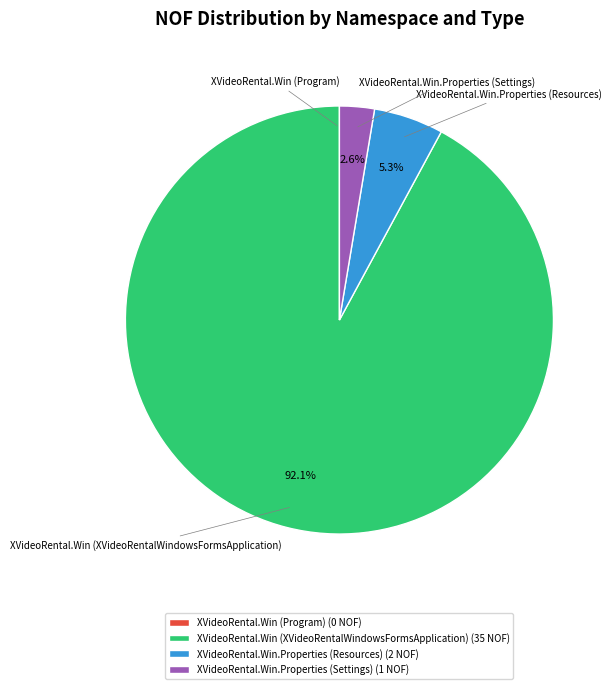

To the nearest percent, what is the average slice percentage?

25%